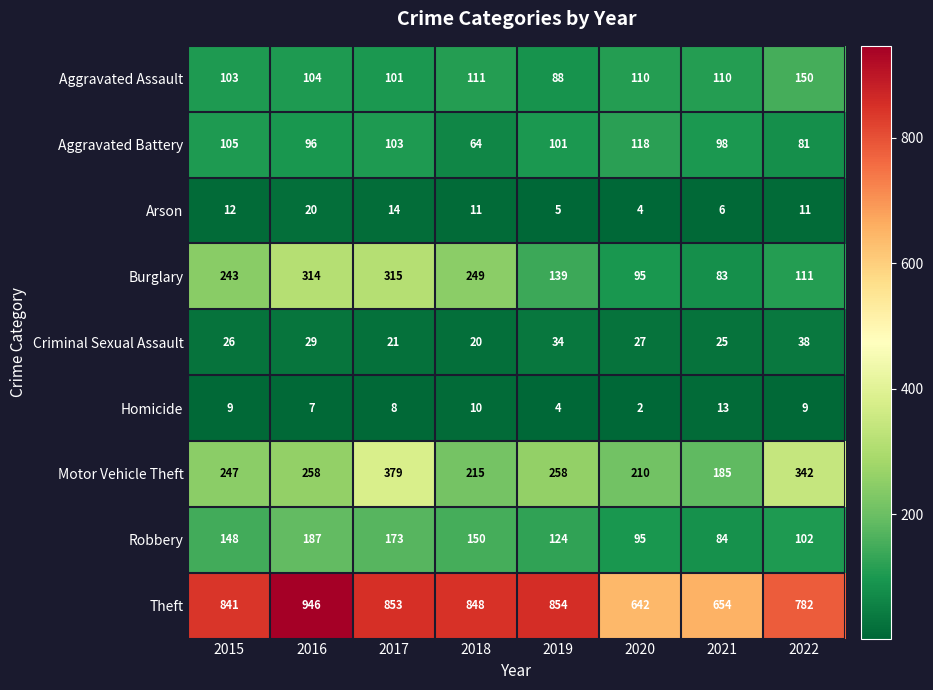

What is the greatest value displayed?

946